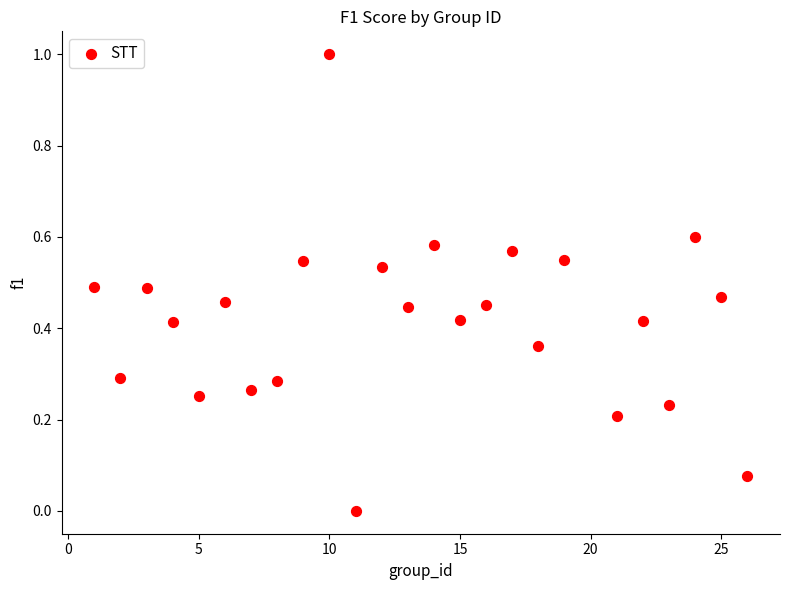

What is the range of X values (max minus min)?

25.0